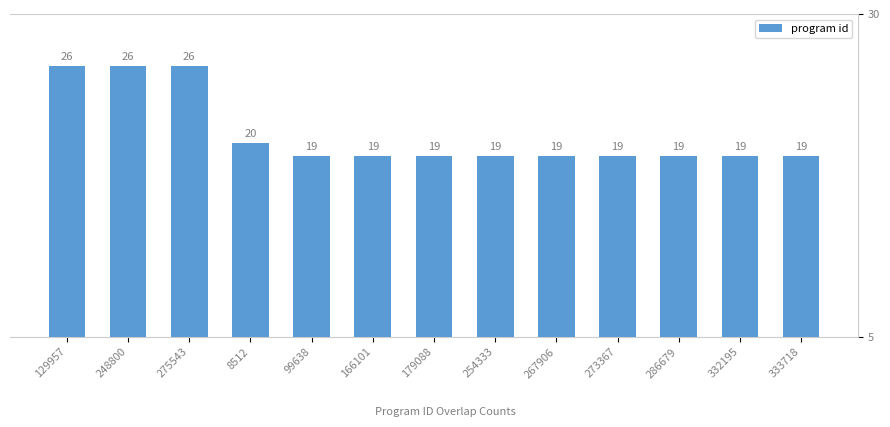

What is the difference between the second highest and minimum values?

7